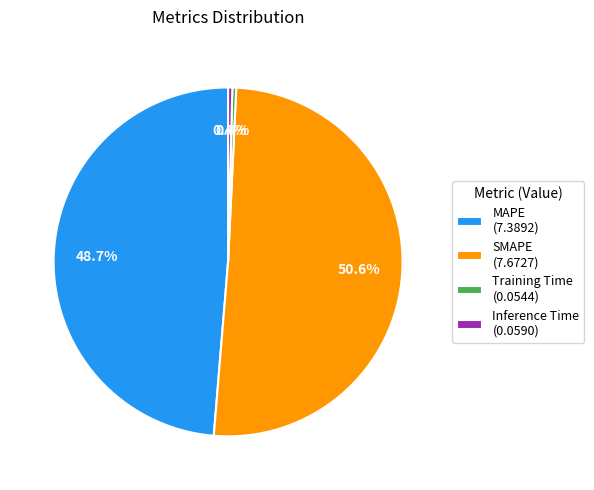

To the nearest percent, what portion does SMAPE represent?

51%